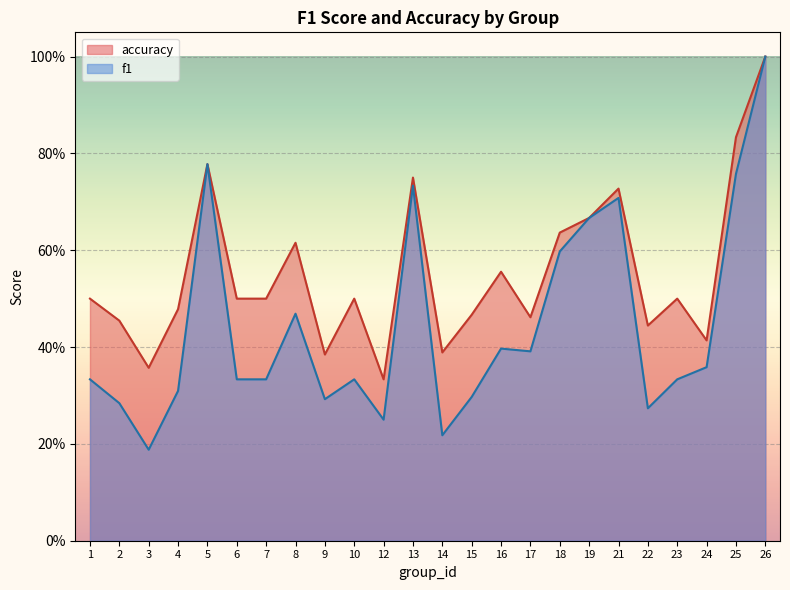

Which series has the largest total across all categories?

accuracy